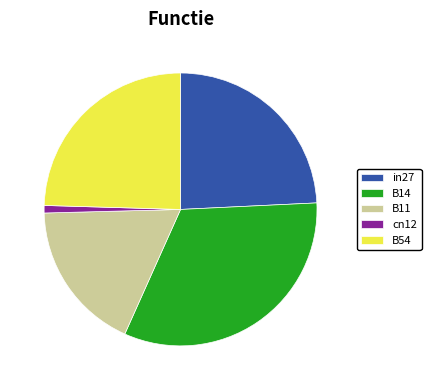

Does any single category account for the majority?

No